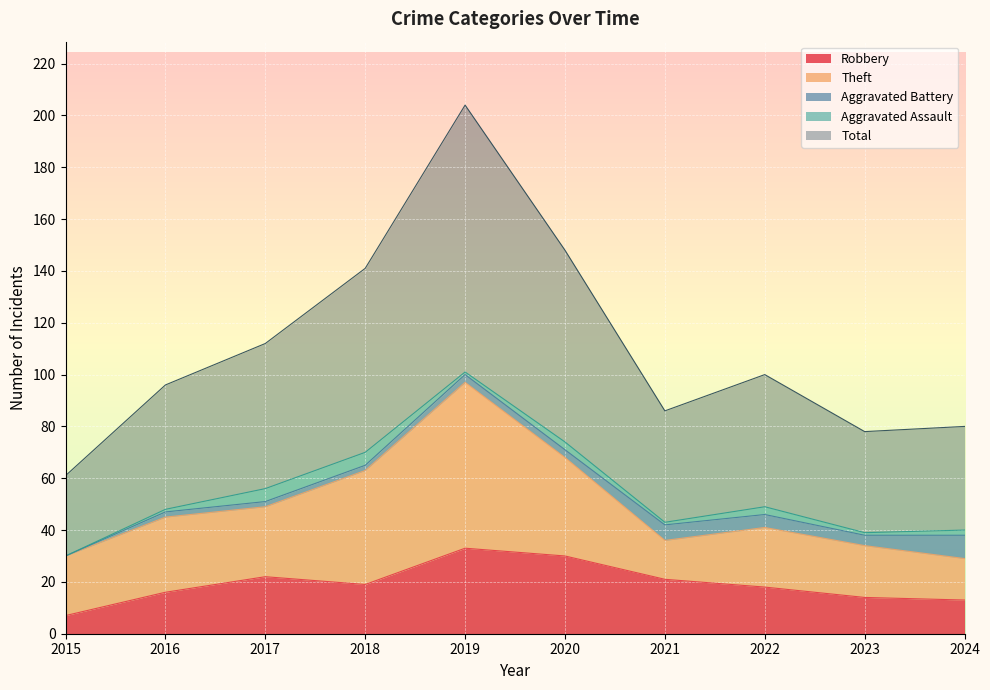

In Theft, how many points are higher than both neighbors (excluding endpoints)?

3